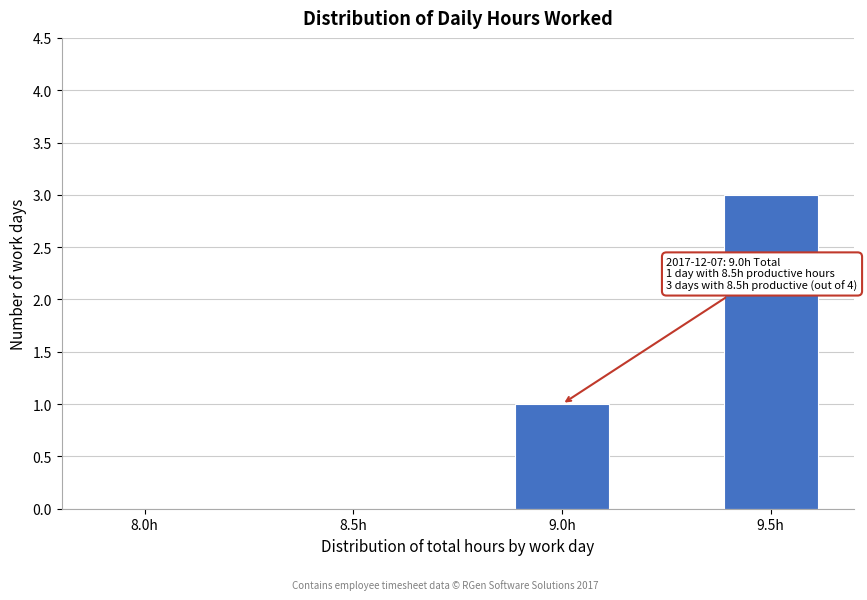

Reading left to right, transcribe all the data shown in this chart.

8.0h=0	8.5h=0	9.0h=1	9.5h=3